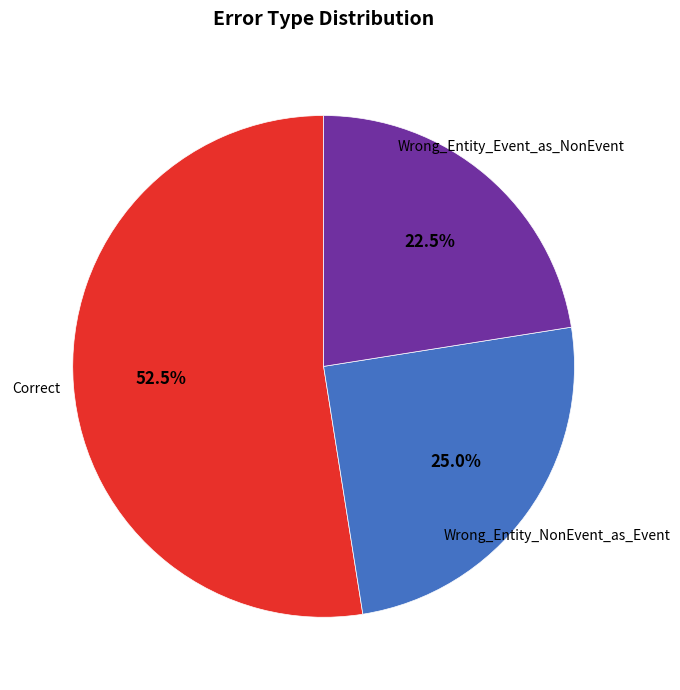

Is there a majority slice in this chart?

Yes